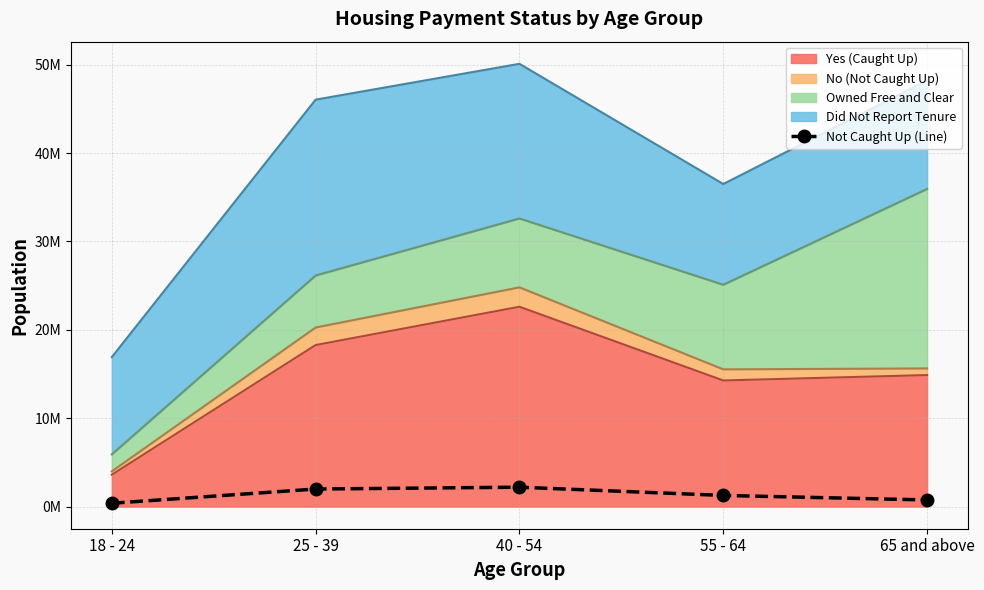

Reading right to left, what are all the values shown in this chart?

751322	1260136	2194117	1986432	377675